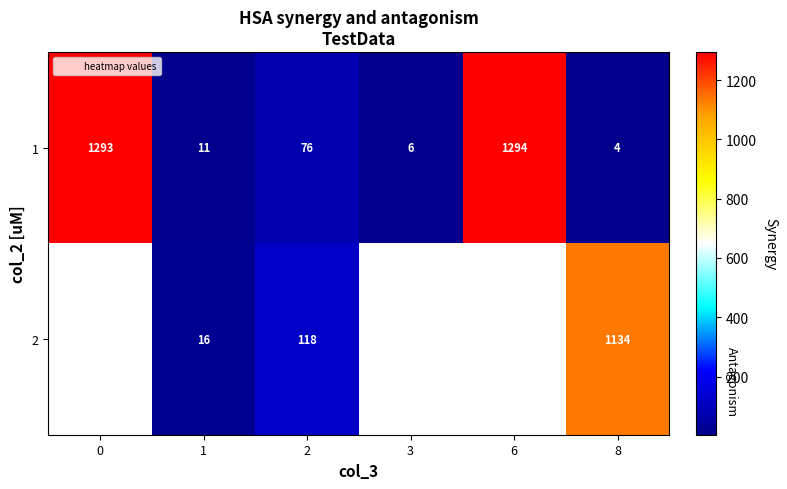

Is the value of 1 at 2 greater than the value of 2 at 8?

No